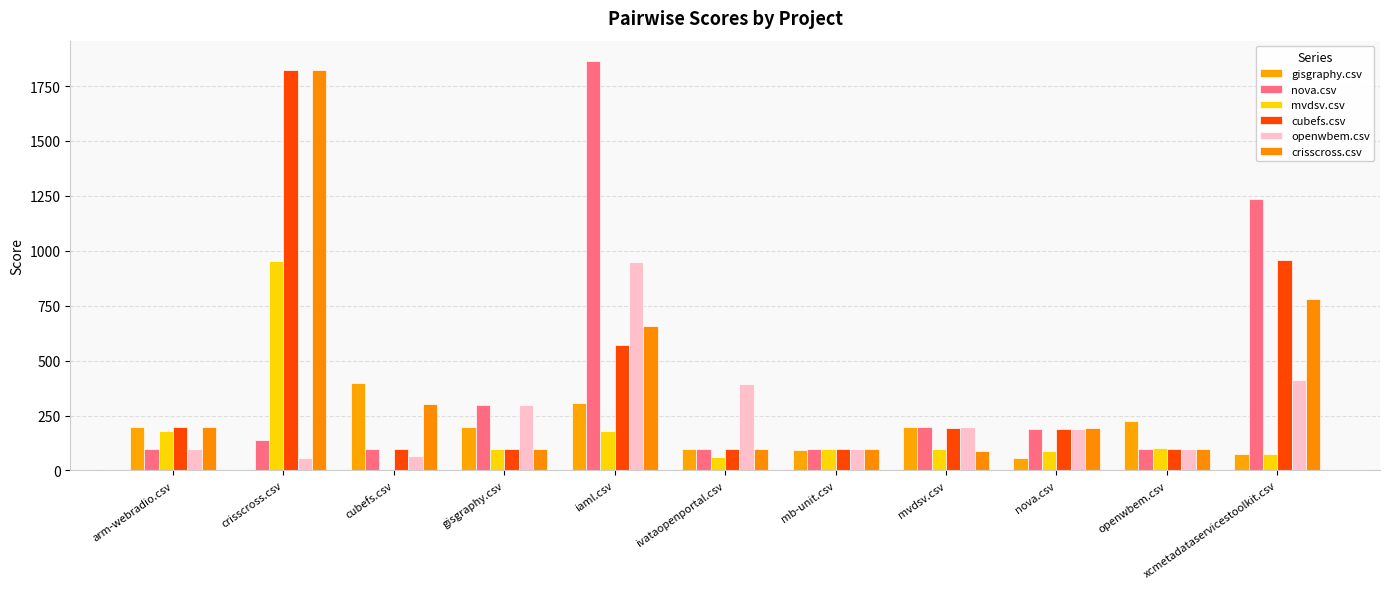

At which category is the sum across all series the highest?

crisscross.csv